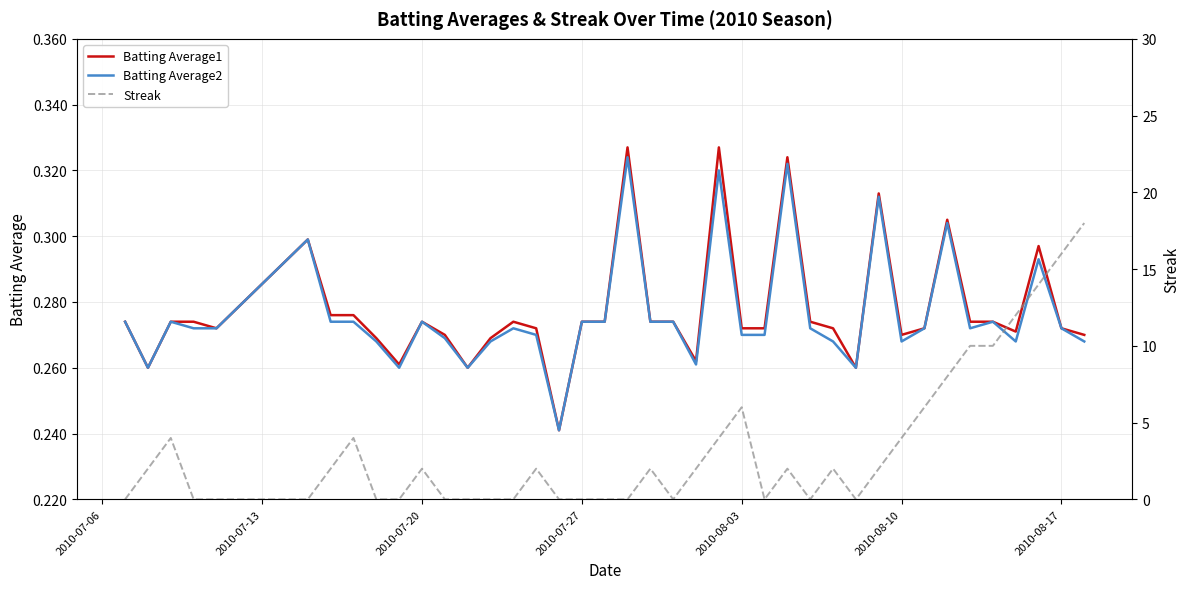

The value of Batting Average1 at 9 is 0.4. True or false?

False